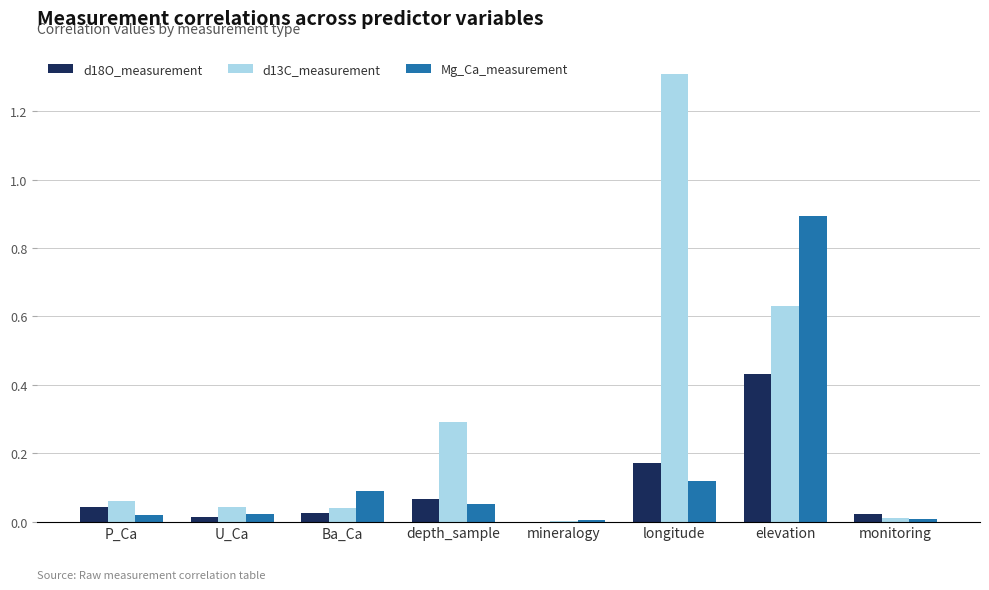

Which series has the largest range (max minus min)?

d13C_measurement